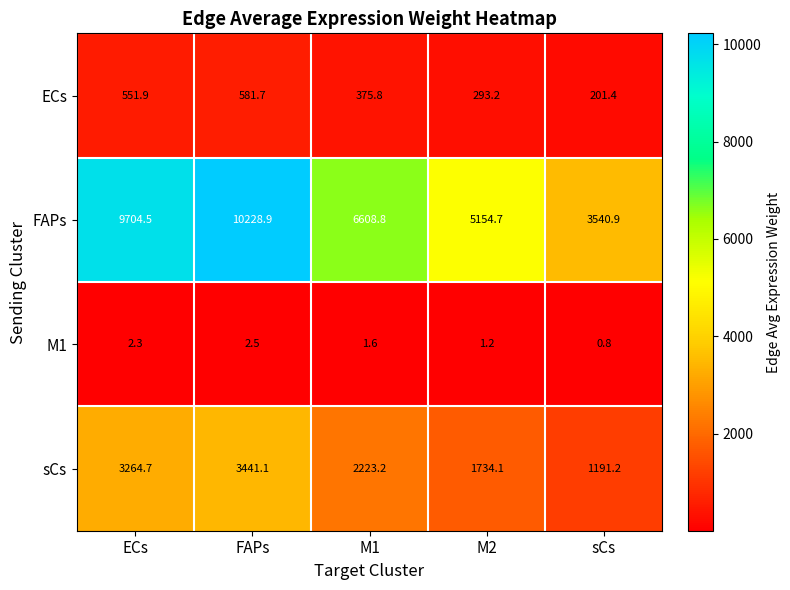

At how many categories does at least one series exceed 1422?

5